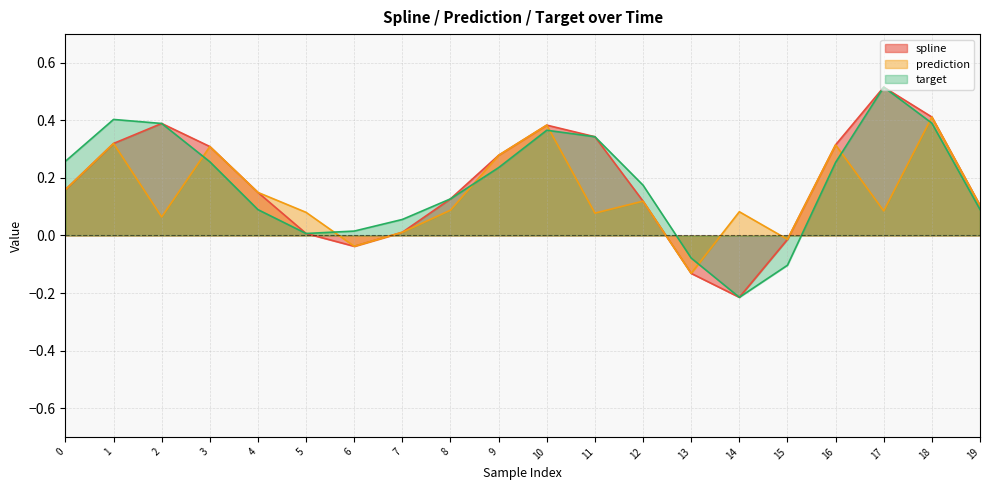

Which has a higher value, 14 or 11?

11